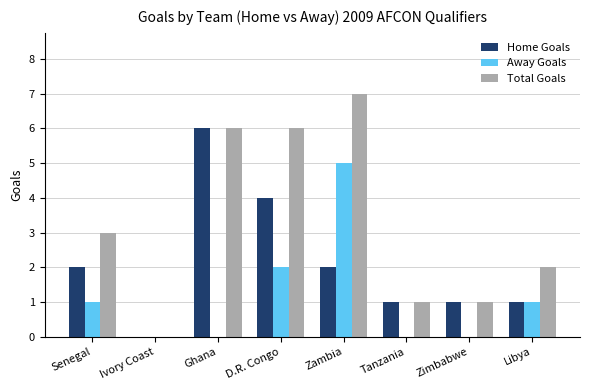

What is the maximum value for Total Goals?

7